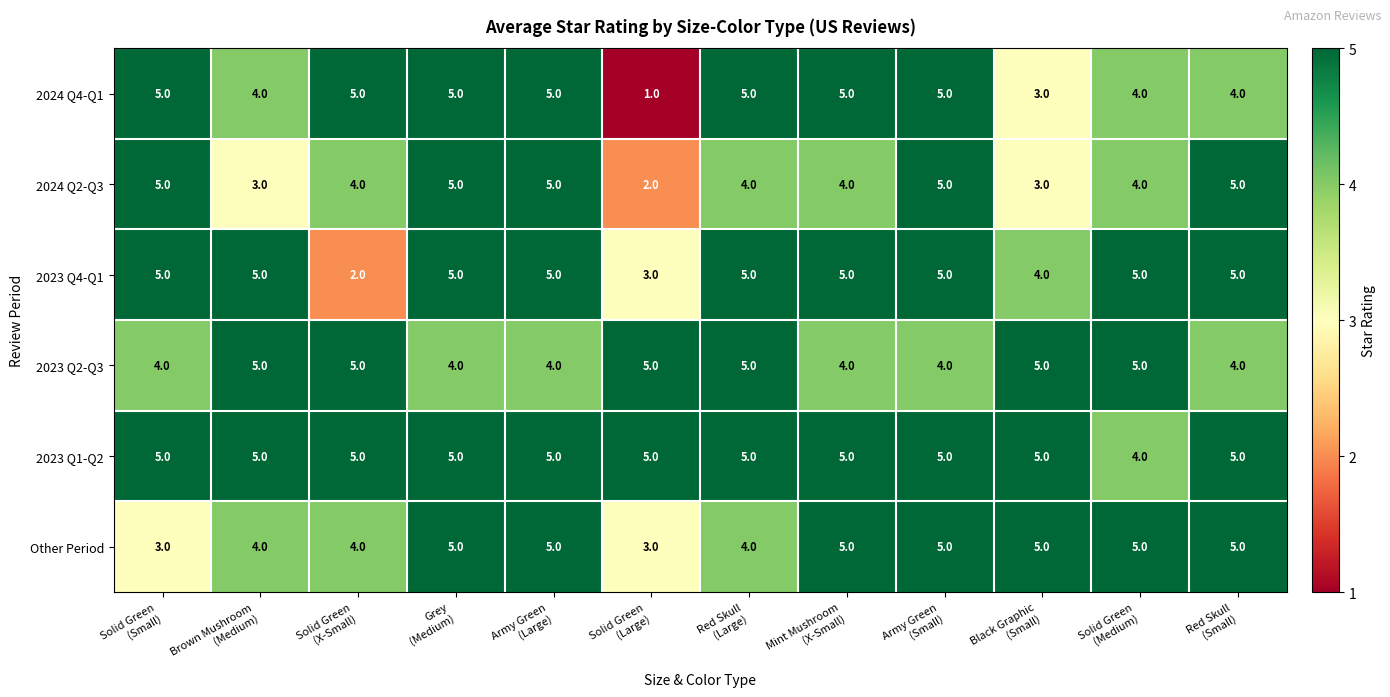

Which series has the largest range (max minus min)?

2024 Q4-Q1